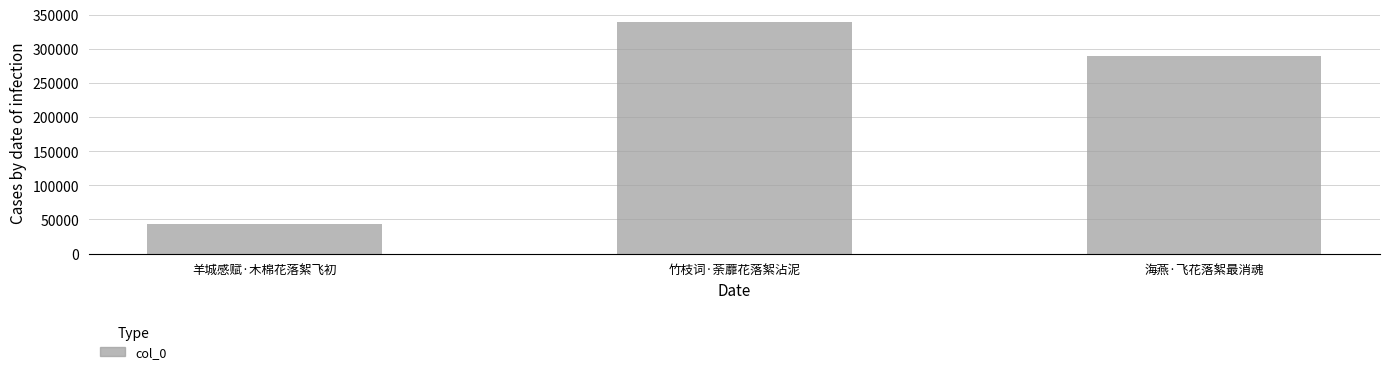

Rank the categories by value from lowest to highest.

羊城感赋·木棉花落絮飞初, 海燕·飞花落絮最消魂, 竹枝词·荼蘼花落絮沾泥